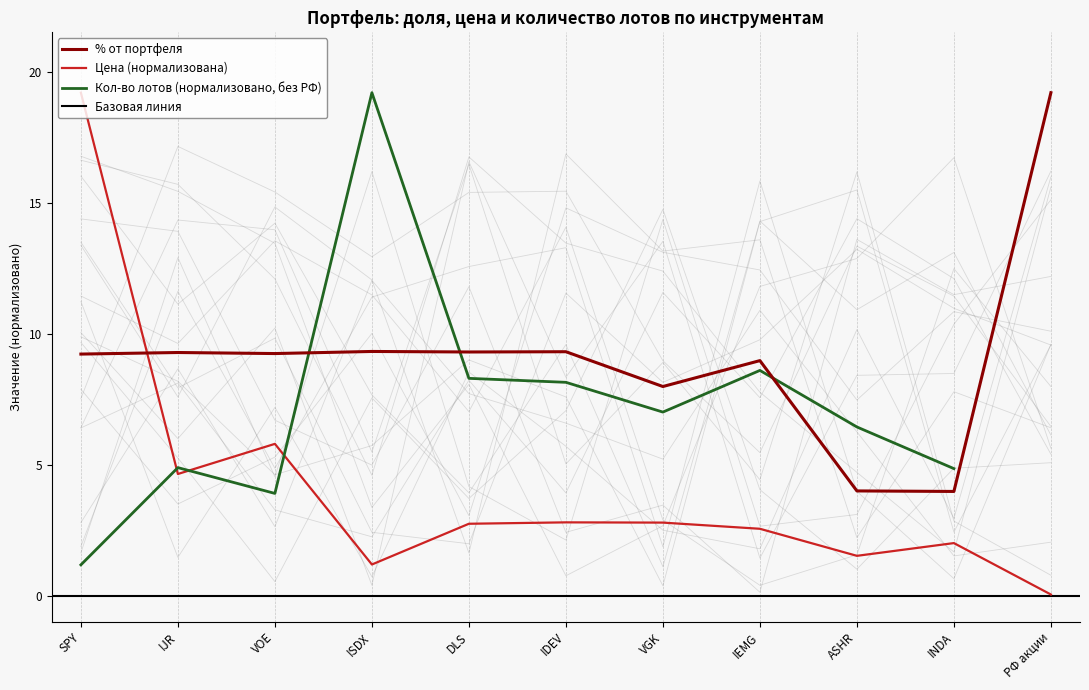

Which category has the highest value in the Цена (нормализована) series?

SPY